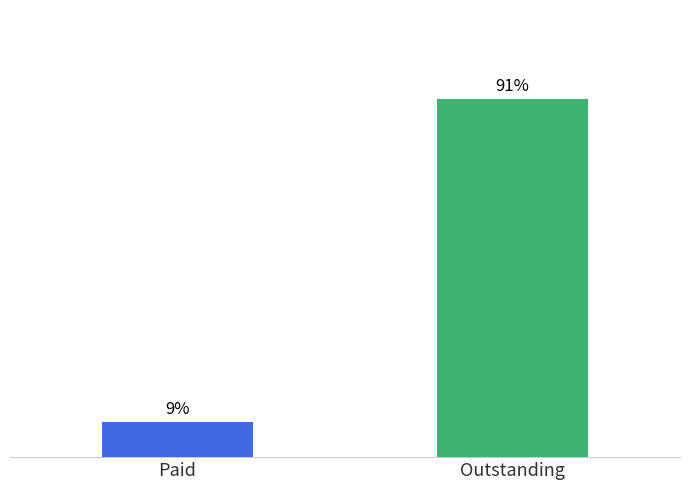

Between Paid and Outstanding, which is larger?

Outstanding